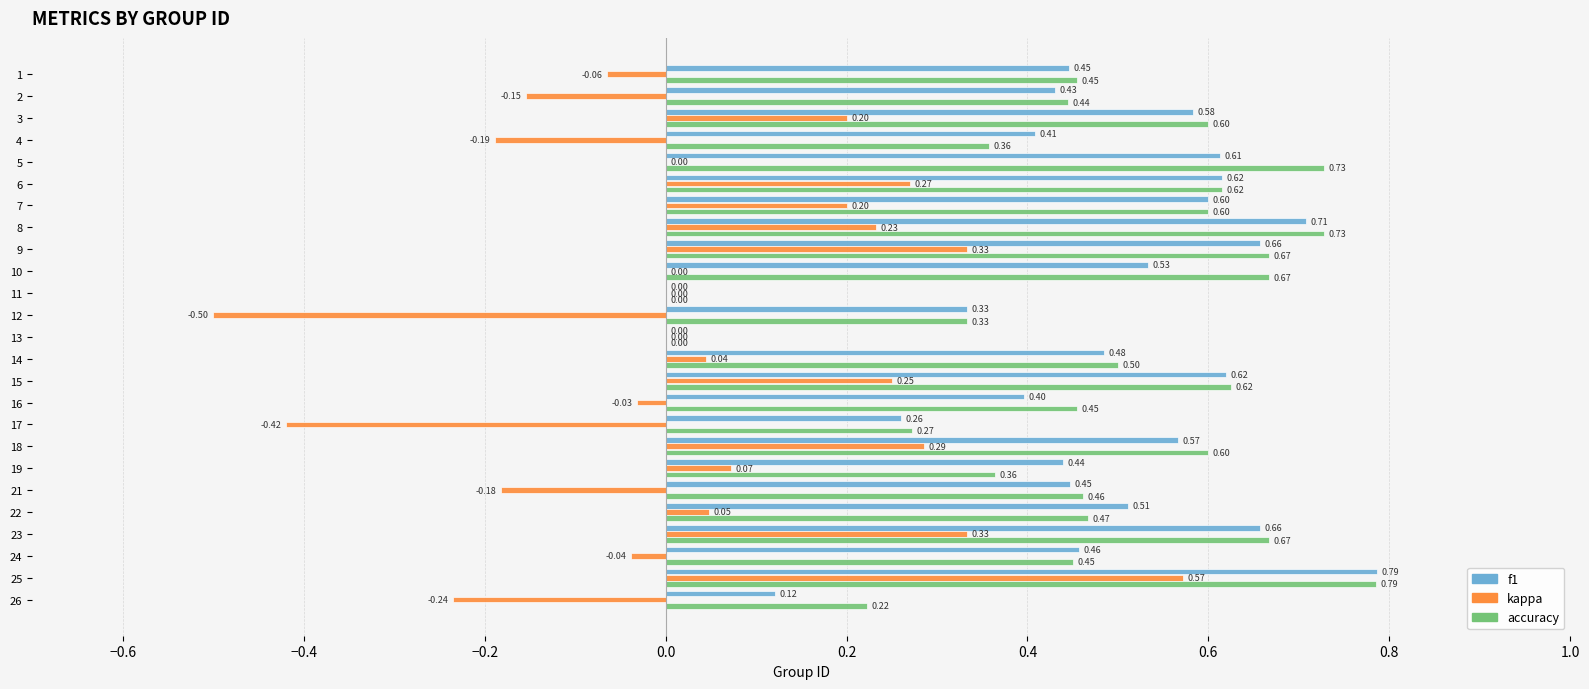

What is the sum of all f1 values?

11.7